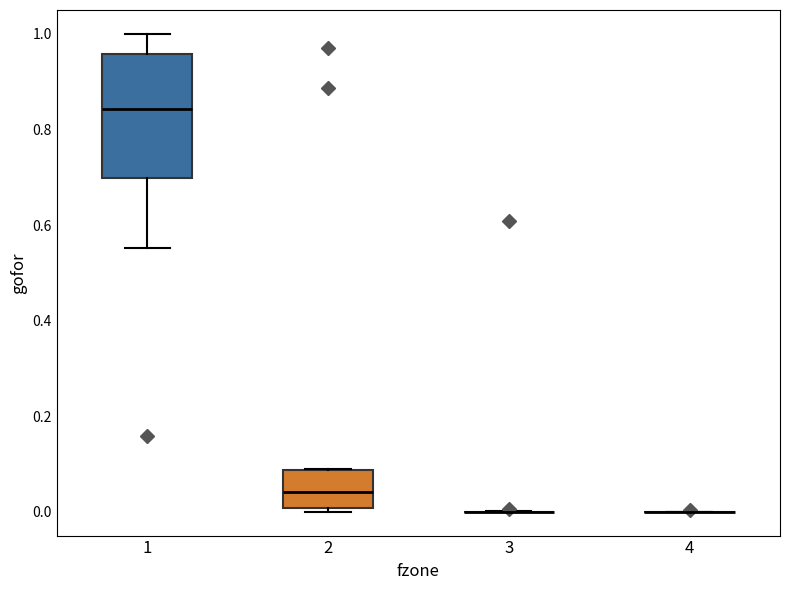

Reading left to right, transcribe this box plot: for each box, give where its median line is, the range the box spans, and where its two whiskers end, as read against the y-axis. The values are not printed on the chart, so give them approximately, as read against the axis.

1: median 0.84, box 0.70 to 0.96, whiskers 0.56 to 1.00
2: median 0.04, box 0.00 to 0.08, whiskers 0.00 (just below the box's lower edge) to 0.08
3: box collapsed to a line at 0.00, whiskers 0.00 to 0.00
4: box collapsed to a line at 0.00, whiskers 0.00 to 0.00